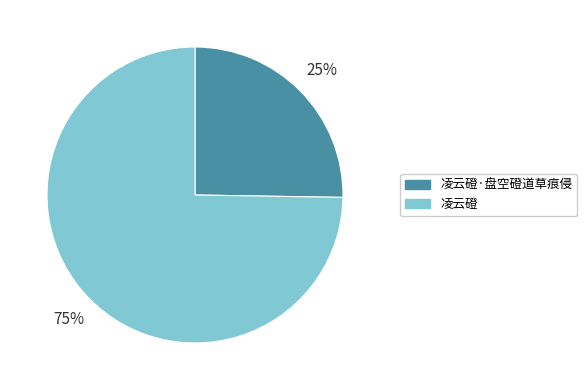

To the nearest percent, what is the combined percentage of 凌云磴 and 凌云磴·盘空磴道草痕侵?

100%